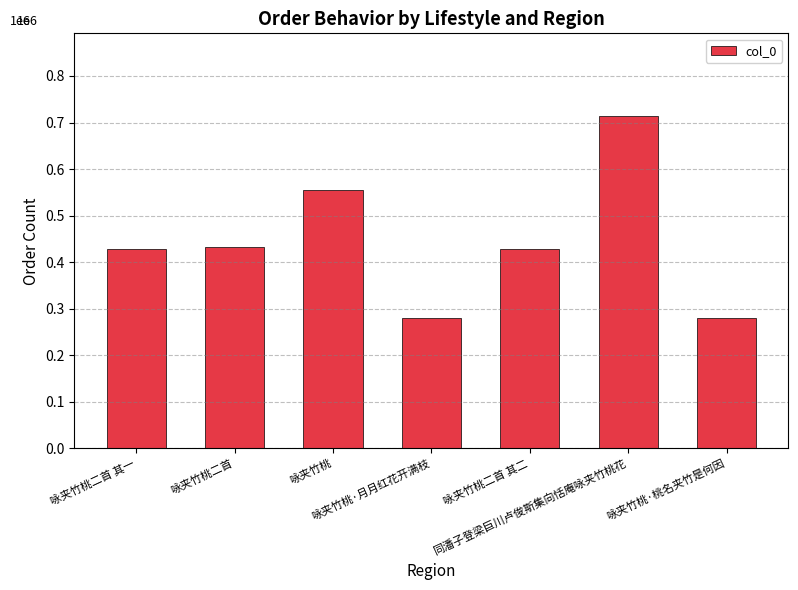

Are the bars horizontal?

No